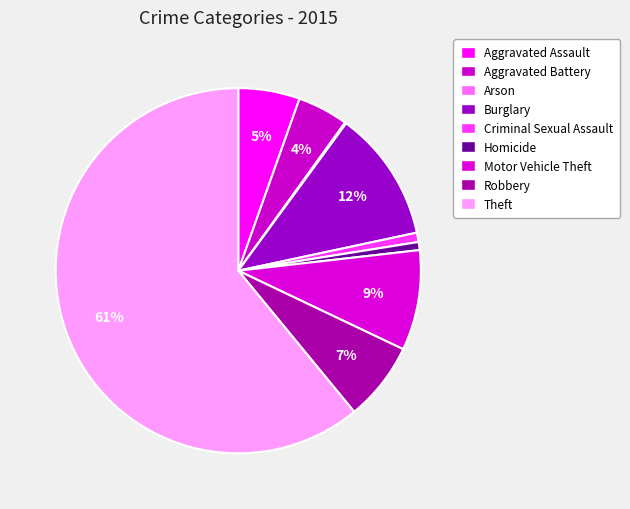

Which category has the smallest portion of the pie?

Arson